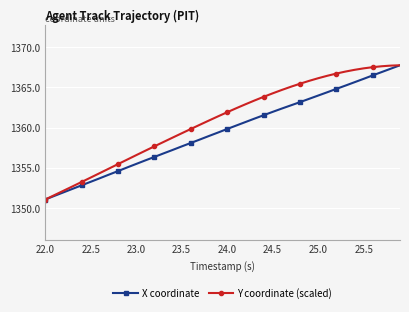

How many values in the Y coordinate (scaled) series exceed 1361?

21